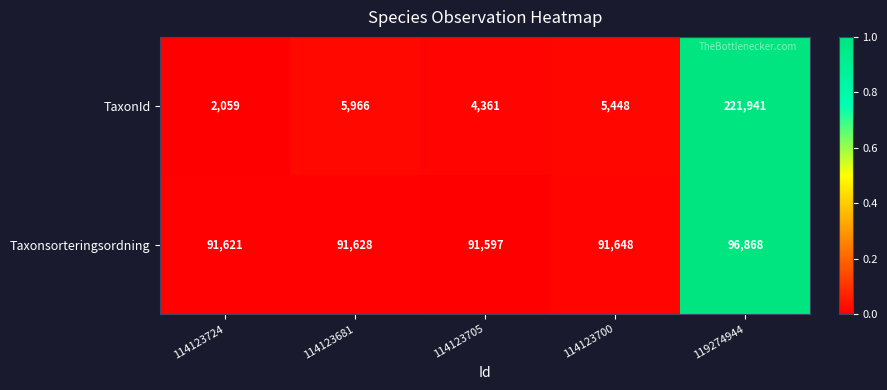

List the series in order of their overall mean, lowest first.

TaxonId, Taxonsorteringsordning